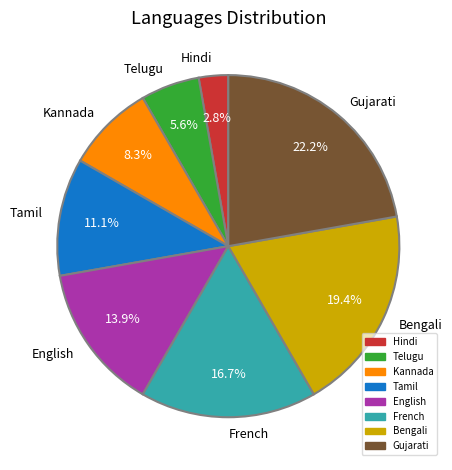

Count the number of slices in the pie.

8